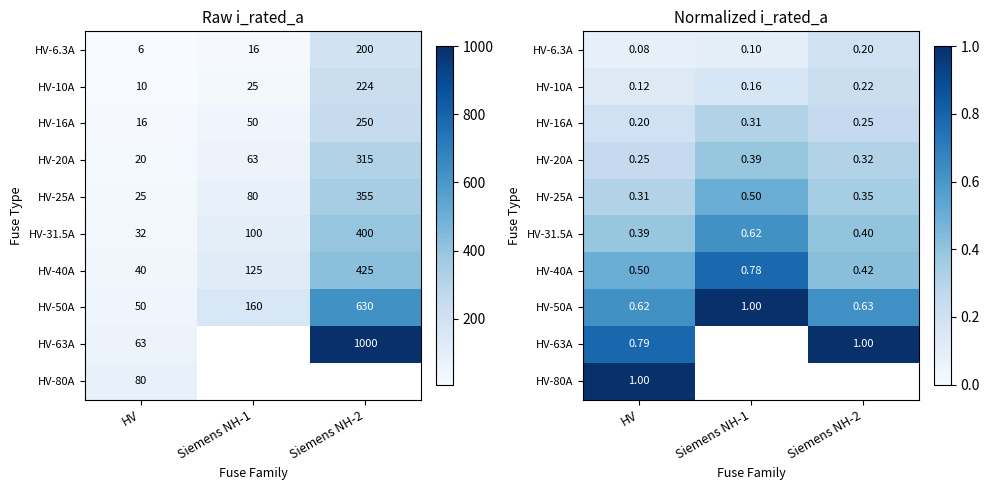

What is the spread (max minus min) of values at Siemens NH-2?

0.8